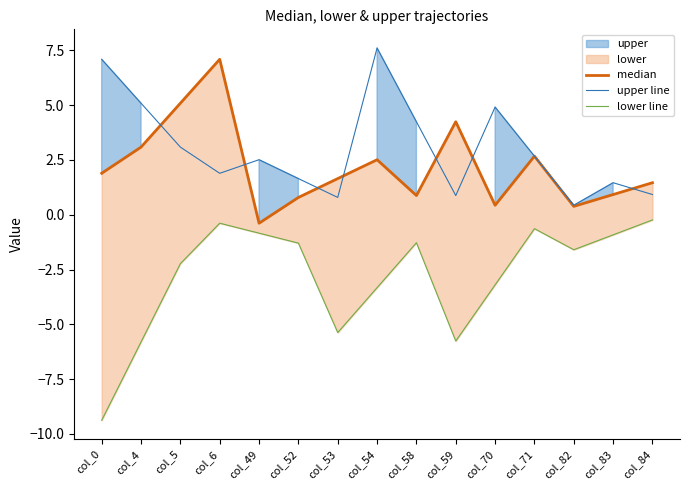

Does the chart display data point markers on the line(s)?

No